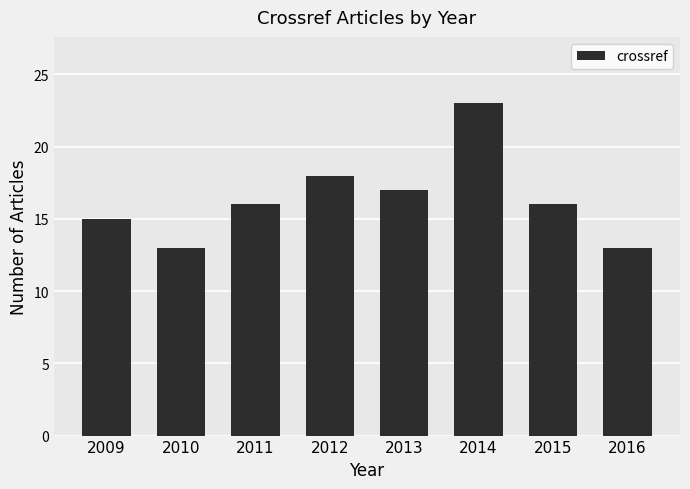

How many bars are there in total?

8